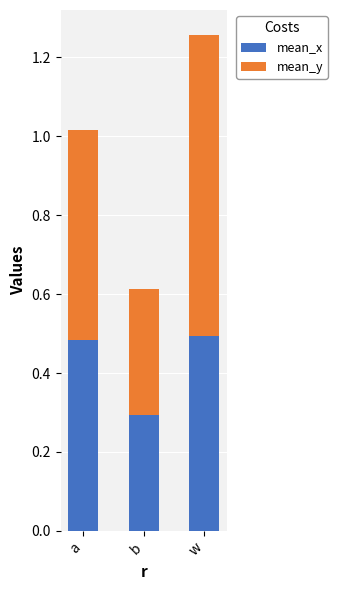

How many bars are there in total?

3